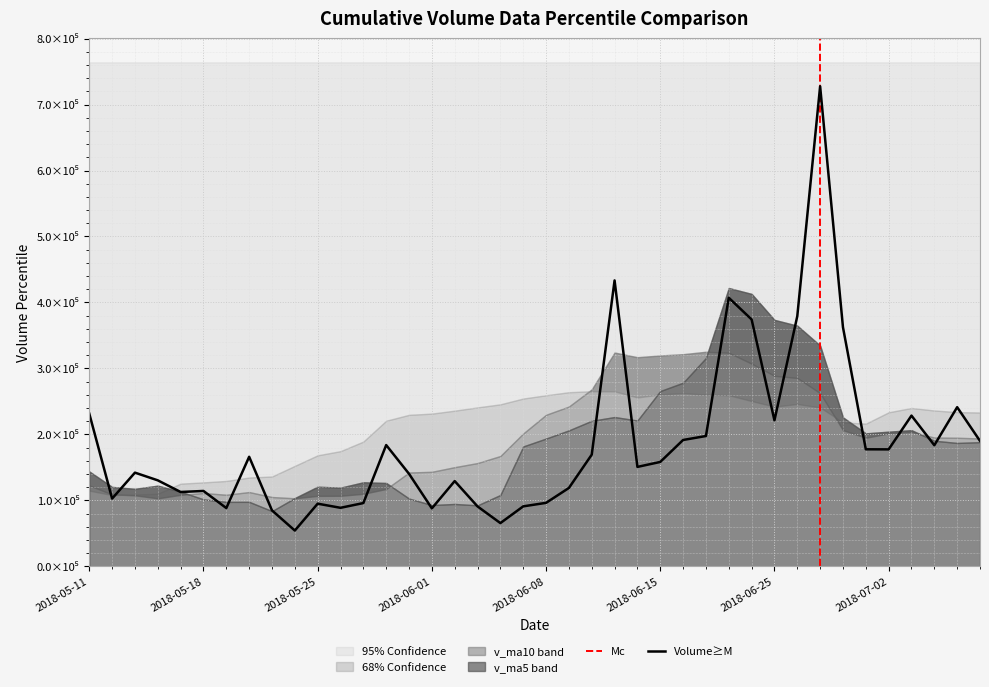

Where is v_ma10 nearest to the value 214195?

2018-06-28